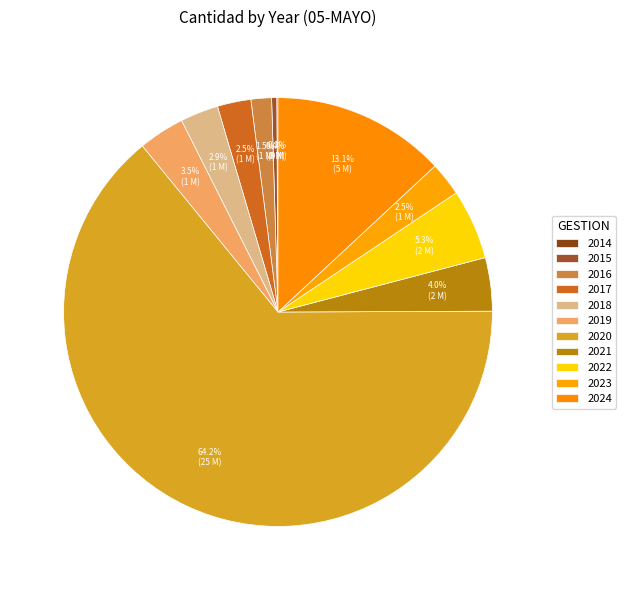

How many slices are in this pie chart?

11